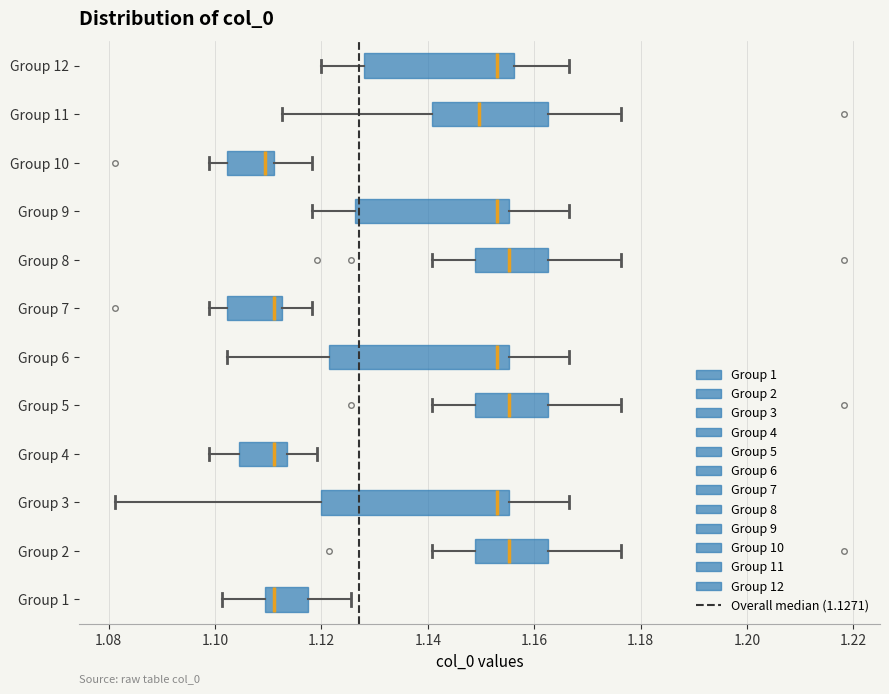

Where does the right whisker of the box for Group 2 end on the x-axis? The values are not printed on the chart, so give them approximately, as read against the axis.

1.176